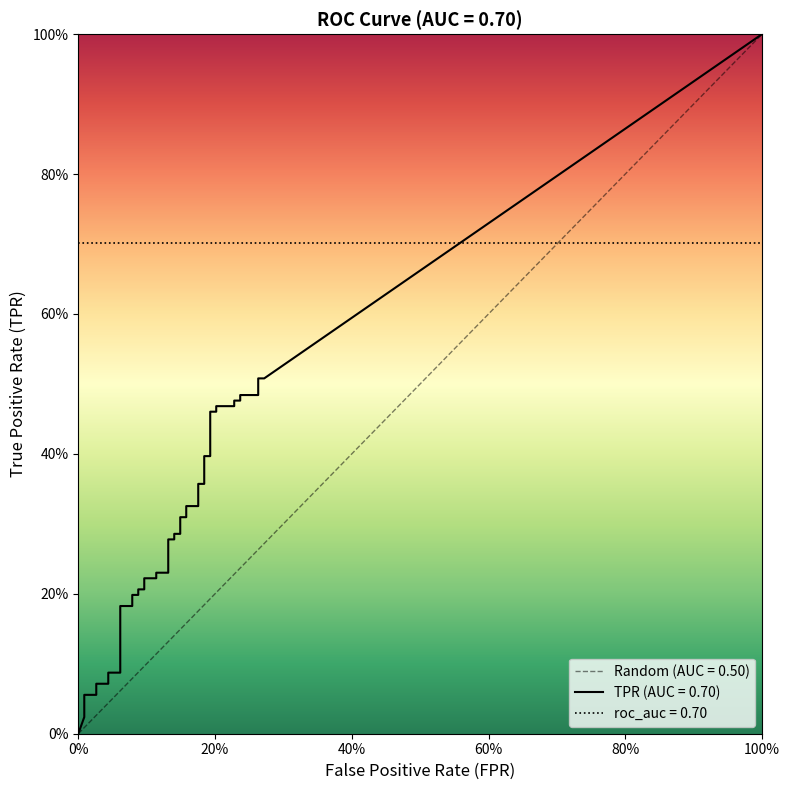

What is the total value across all series at 27?

0.5